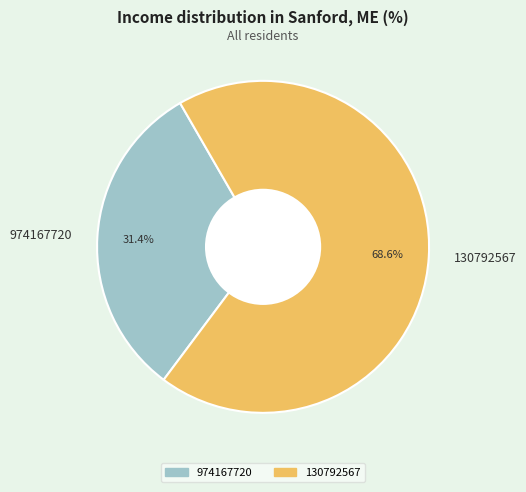

To the nearest percent, what percentage of the pie is 974167720?

31%